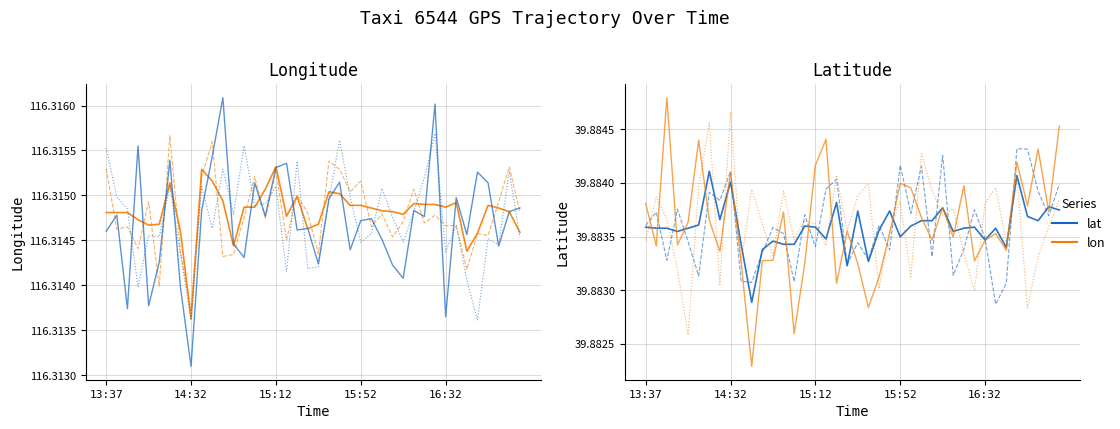

Which series has the largest total across all categories?

lon